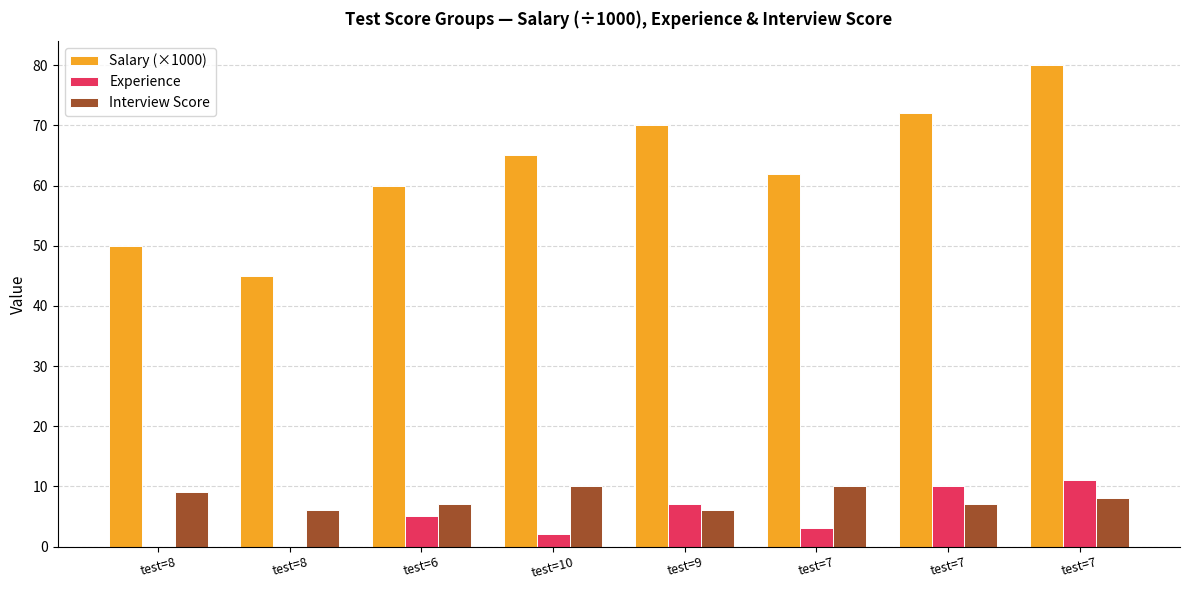

Reading right to left, transcribe all the data shown in this chart.

Salary (×1000): 80	72	62	70	65	60	45	50
Experience: 11	10	3	7	2	5	0	0
Interview Score: 8	7	10	6	10	7	6	9